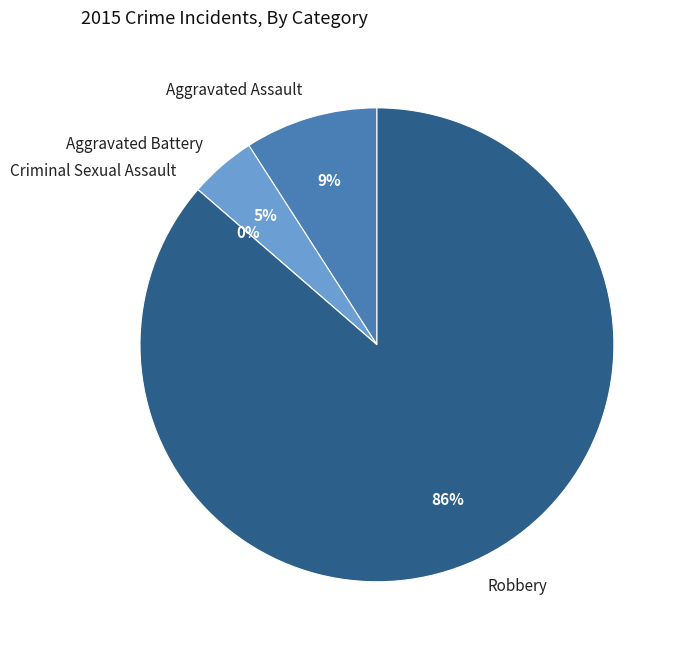

To the nearest percent, what portion does Aggravated Battery represent?

5%